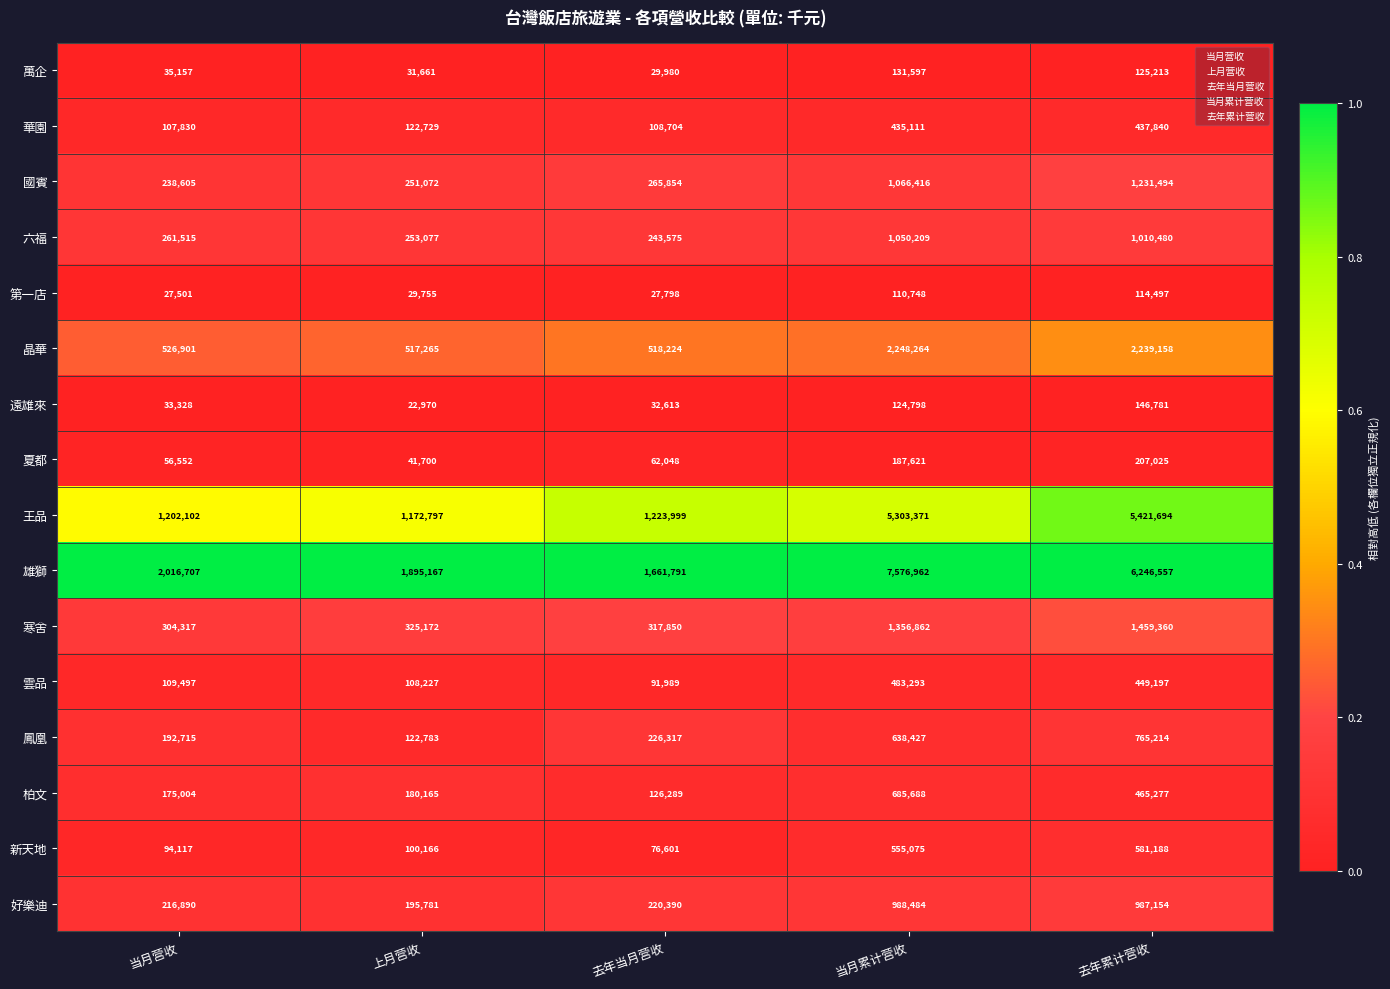

The 王品 series shows 5421694 at 去年累计营收. True or false?

True